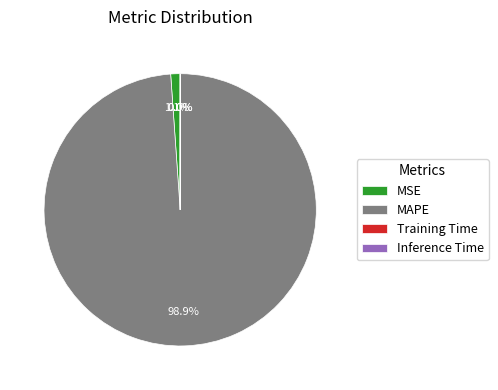

How much of the chart is everything except MAPE?

1.1%